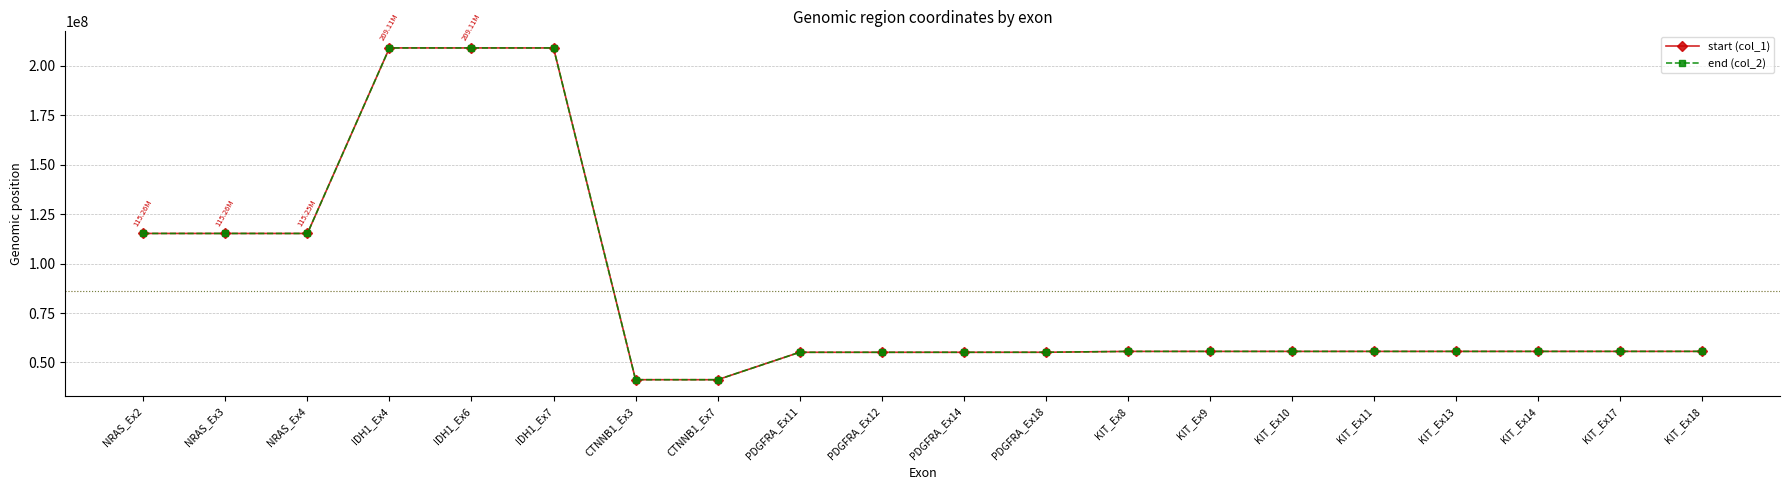

What is the difference between the highest and lowest values at PDGFRA_Ex14?

124